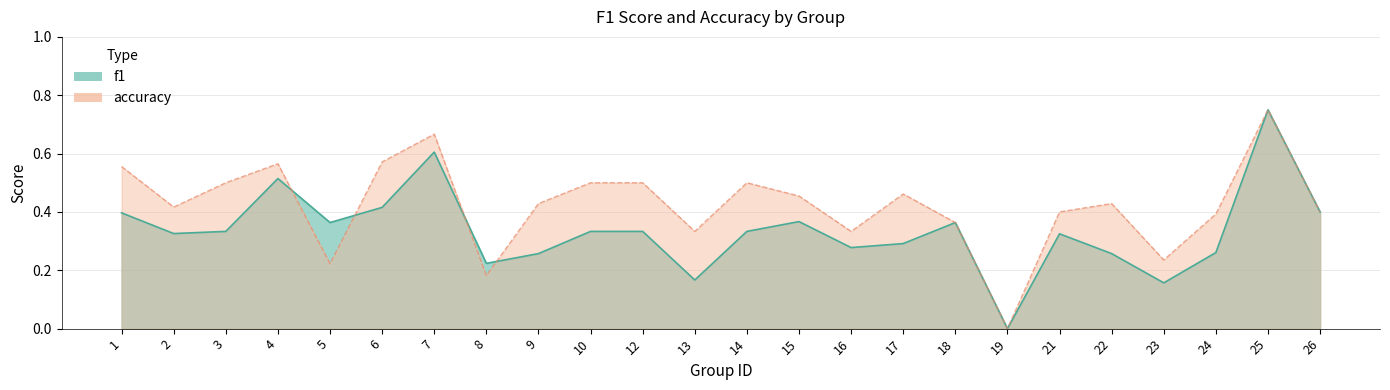

At which category is the sum across all series the highest?

25